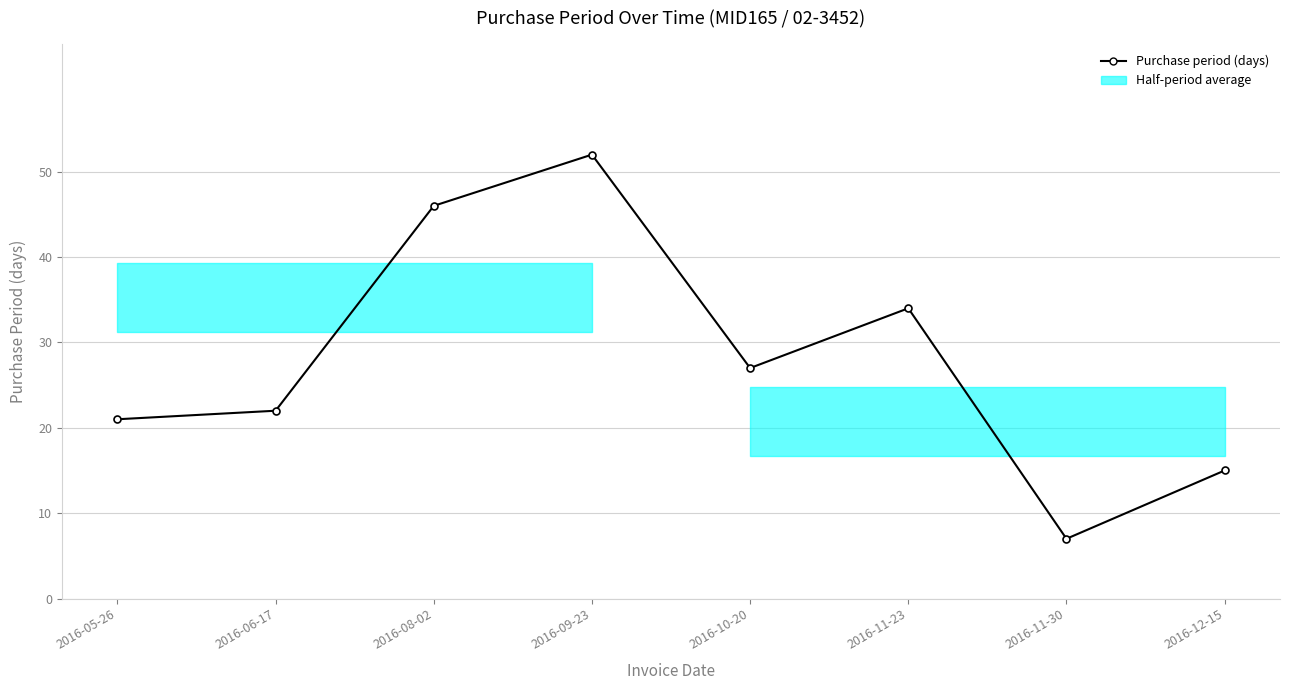

What is the change in value from 2016-11-23 to 2016-12-15?

-19